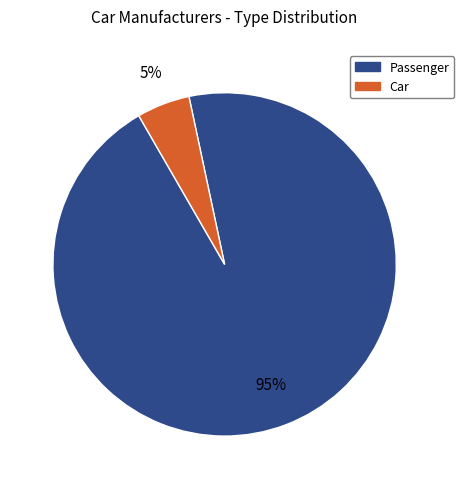

Does any single category account for the majority?

Yes